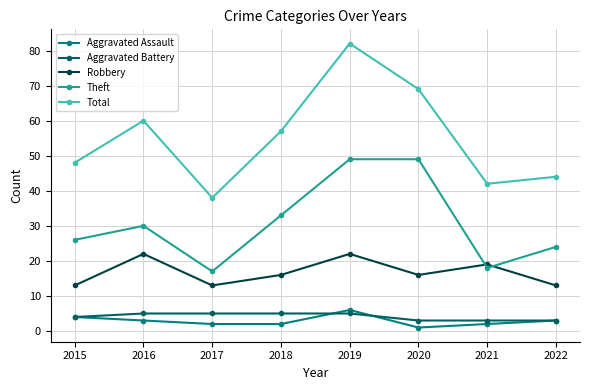

Where does the Aggravated Assault series first go above 3?

2015